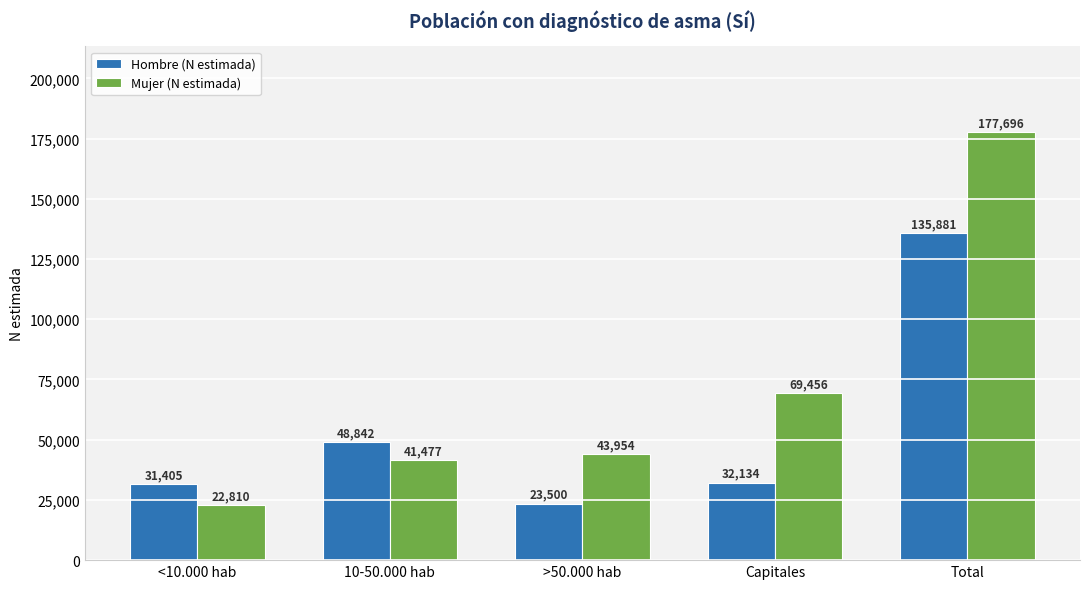

What are all the series names shown in the legend?

Hombre (N estimada), Mujer (N estimada)